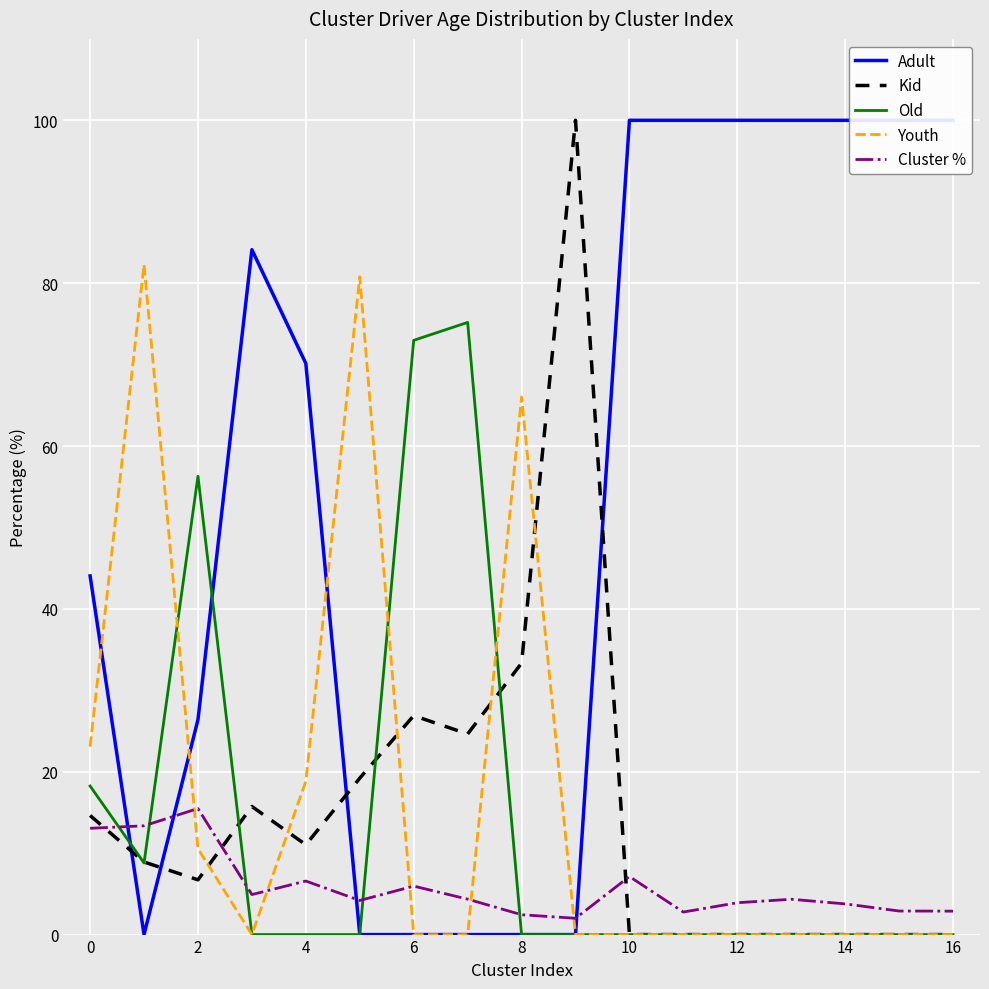

Which has a higher value, 13 or 16?

13